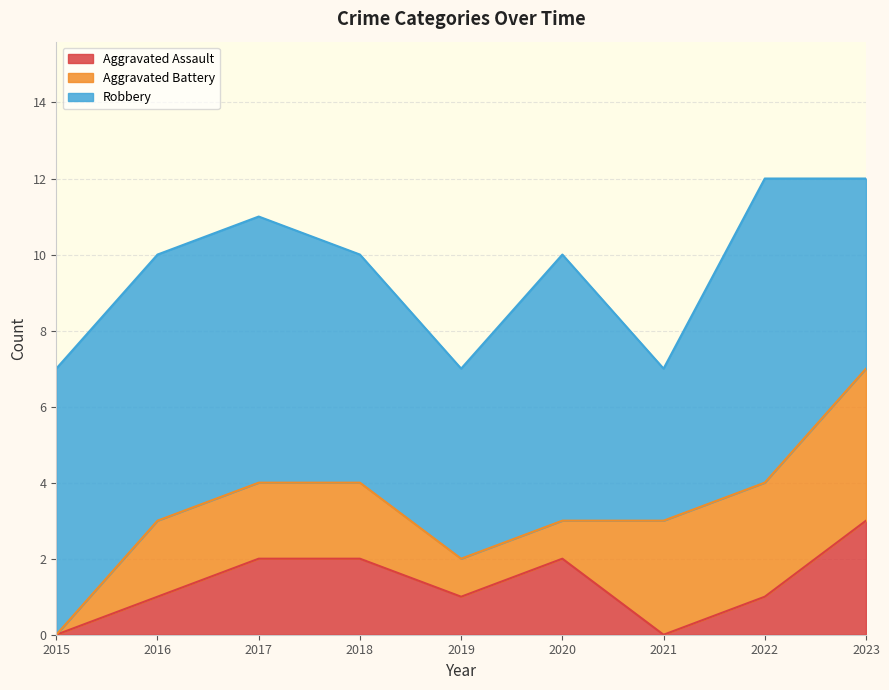

What is the highest value of the Aggravated Battery series?

4